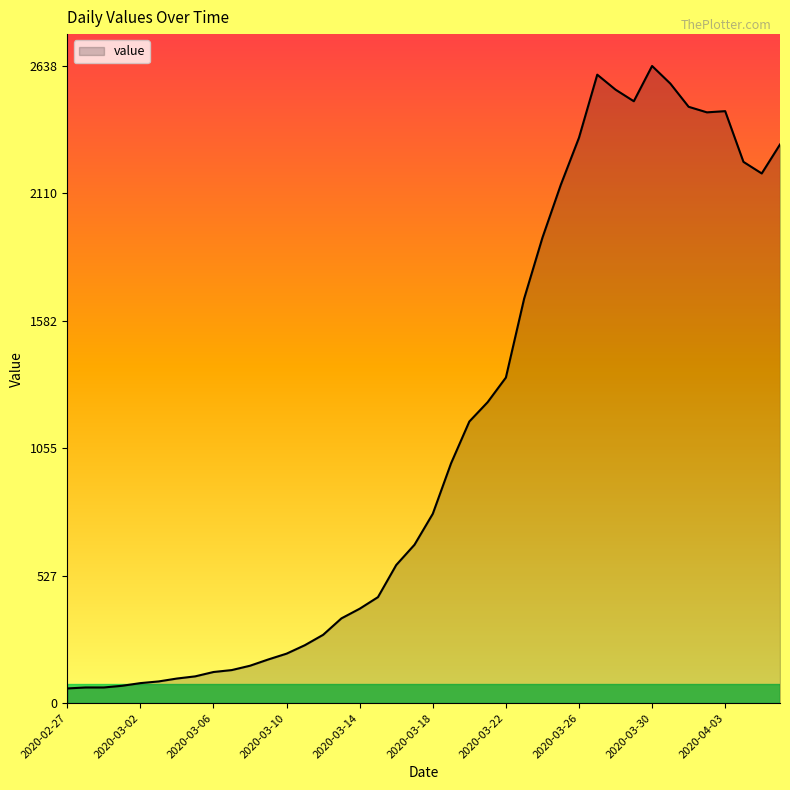

What is the difference between the maximum and minimum values?

2577